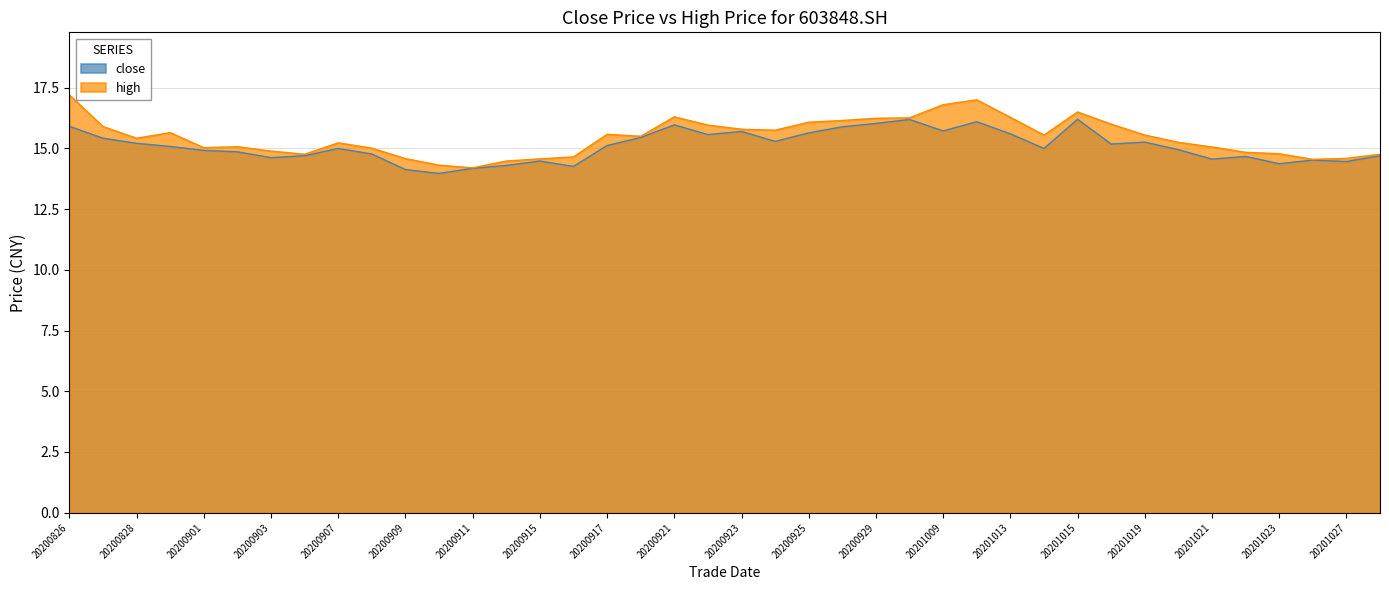

At which label is high closest to 15?

20200908